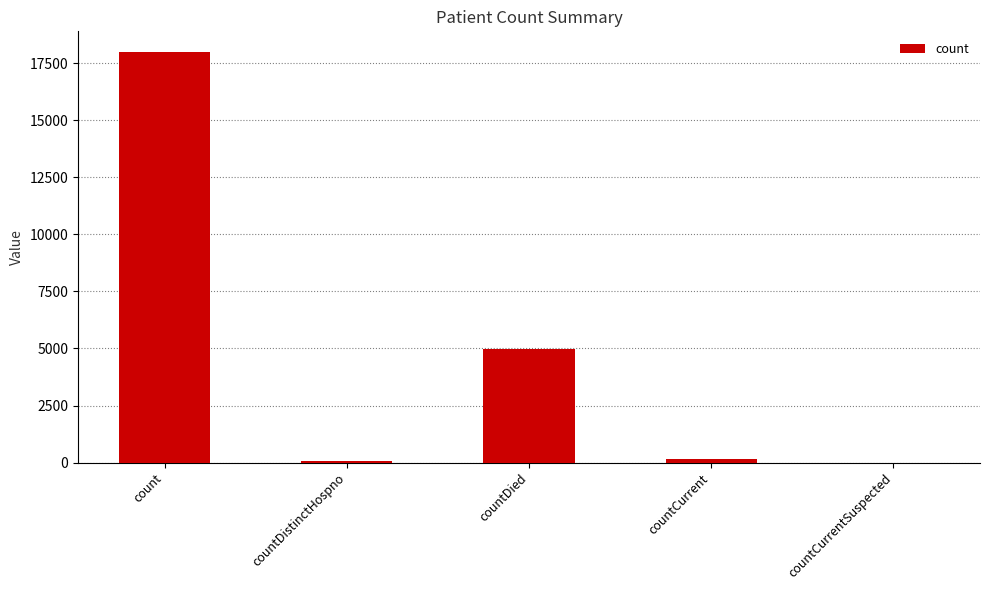

How many distinct data groups are displayed?

1